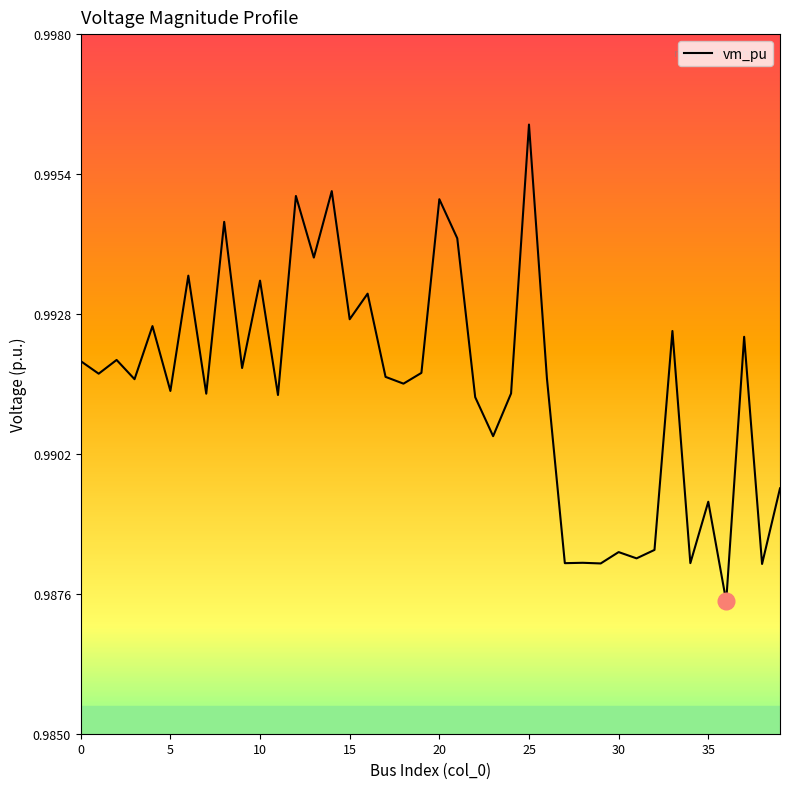

How many distinct data groups are displayed?

1